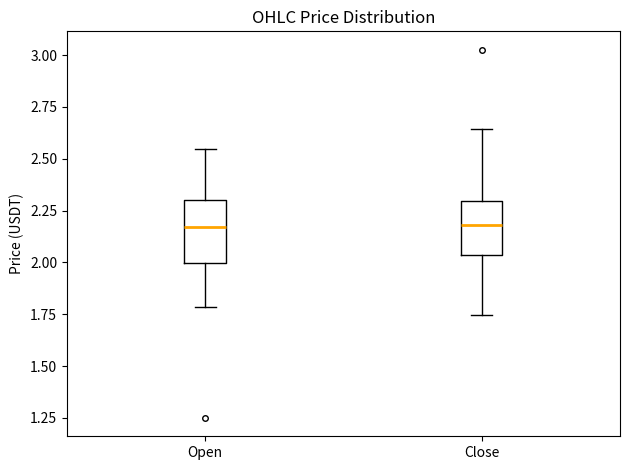

Reading left to right, transcribe this box plot: for each box, give where its median line is, the range the box spans, and where its two whiskers end, as read against the y-axis. The values are not printed on the chart, so give them approximately, as read against the axis.

Open: median 2.15, box 2.00 to 2.30, whiskers 1.80 to 2.55
Close: median 2.20, box 2.05 to 2.30, whiskers 1.75 to 2.65